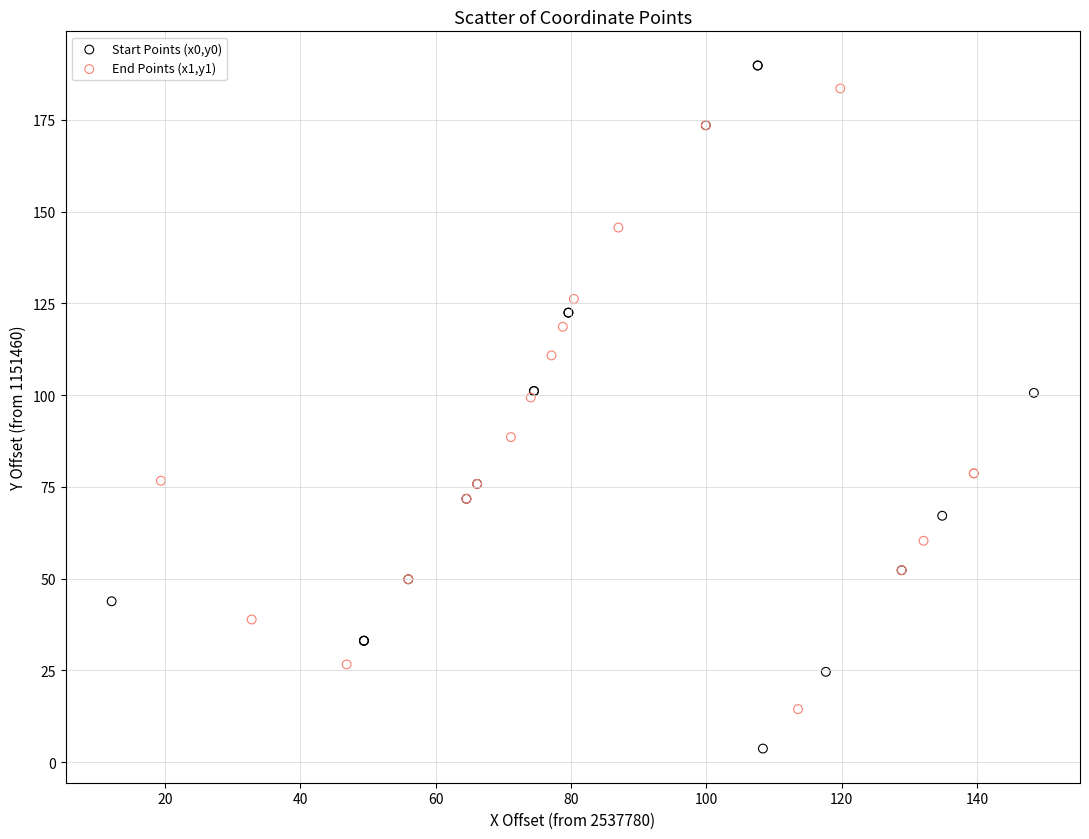

Which series contains the lowest Y value?

Start Points (x0,y0)